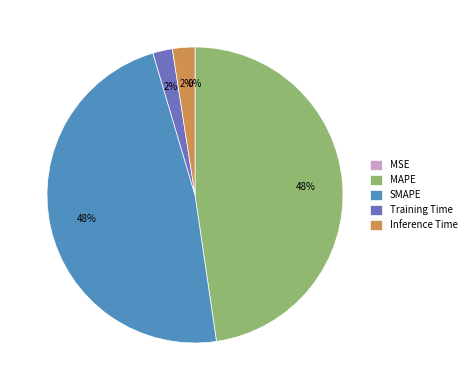

To the nearest percent, what percentage of the pie is Training Time?

2%